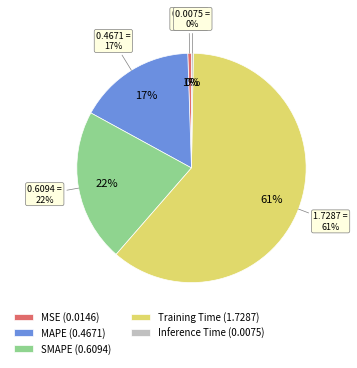

How much of the chart is everything except SMAPE?

78.4%